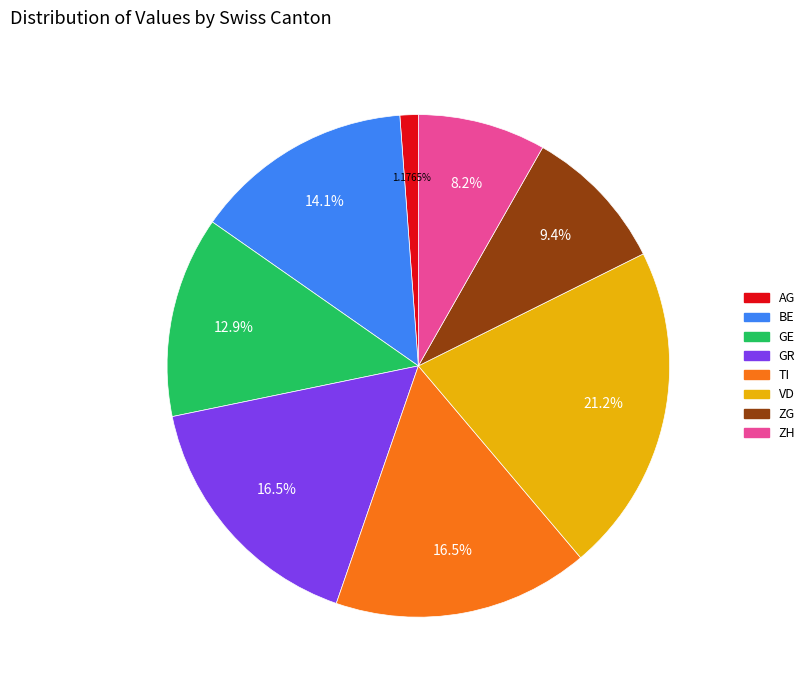

Is there any slice that represents more than half of the pie?

No